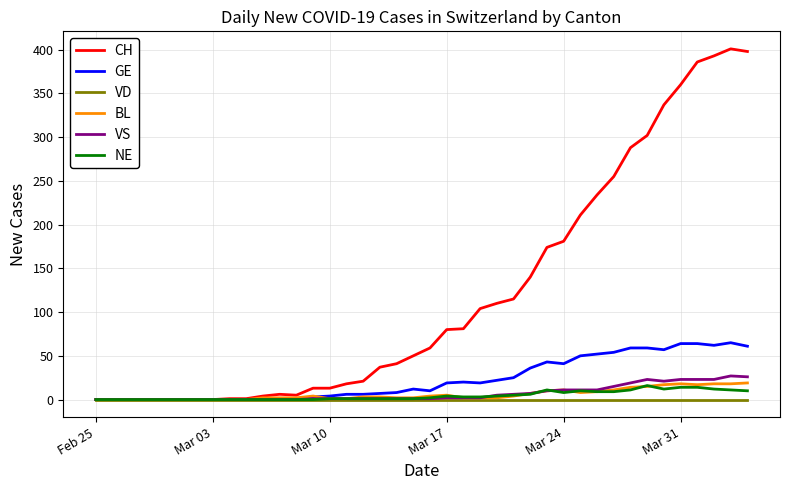

What is the highest value of the BL series?

19